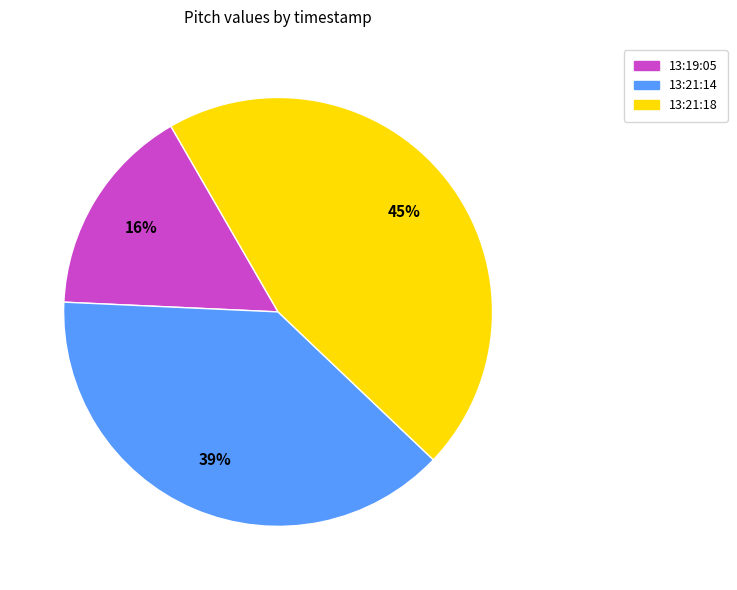

To the nearest percent, what is the difference between the 13:21:14 and 13:19:05 slice percentages?

23%